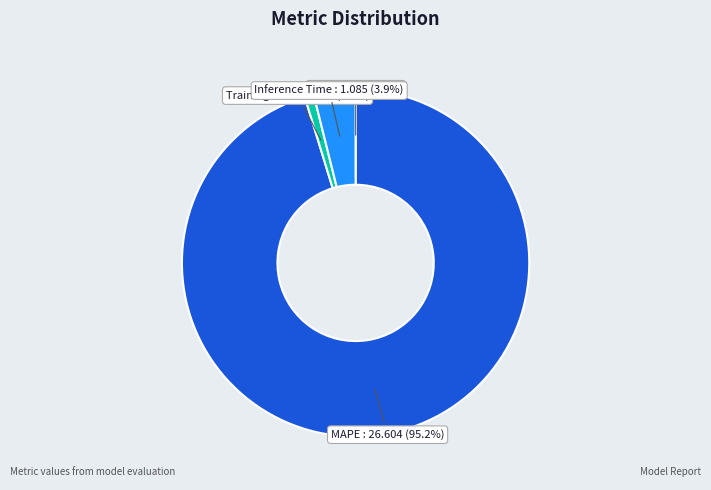

The Inference Time slice represents 4% of the pie. True or false?

True